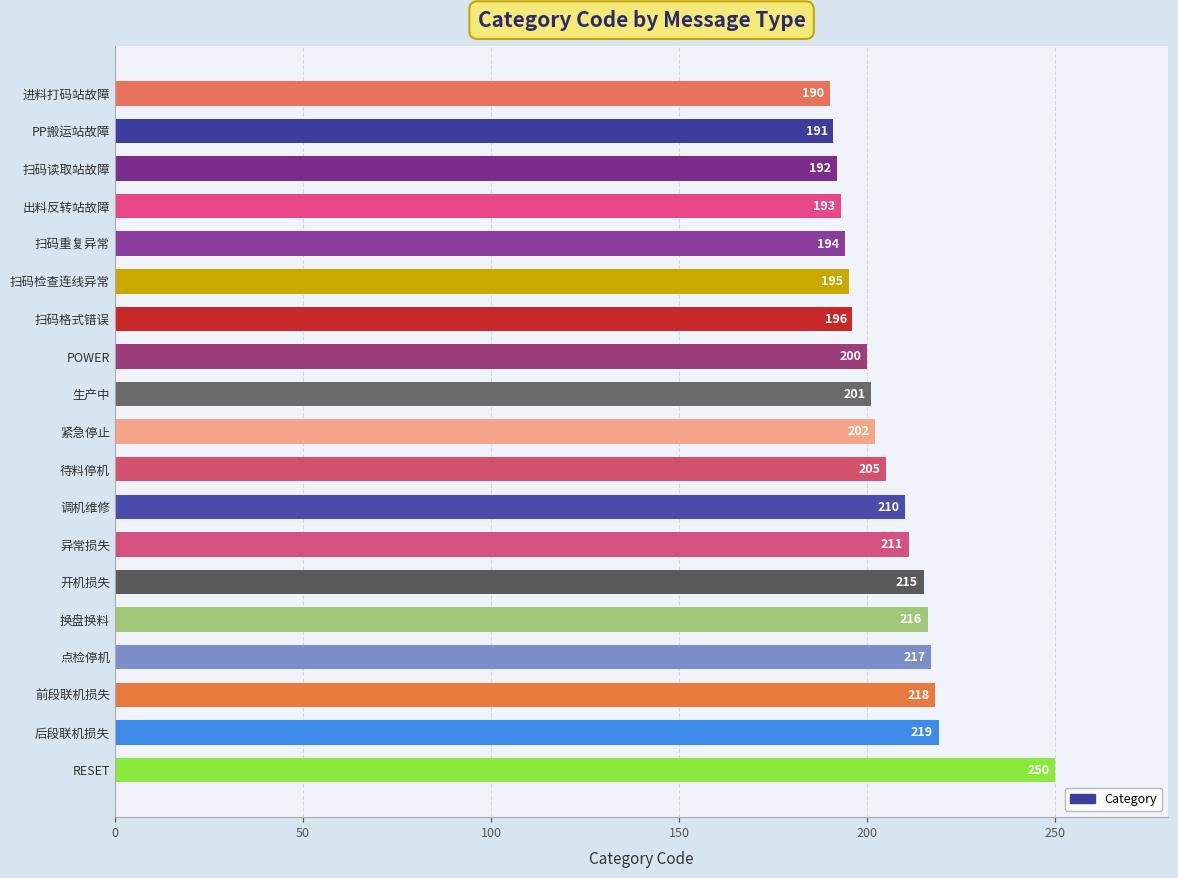

What is the maximum value shown in the chart?

250